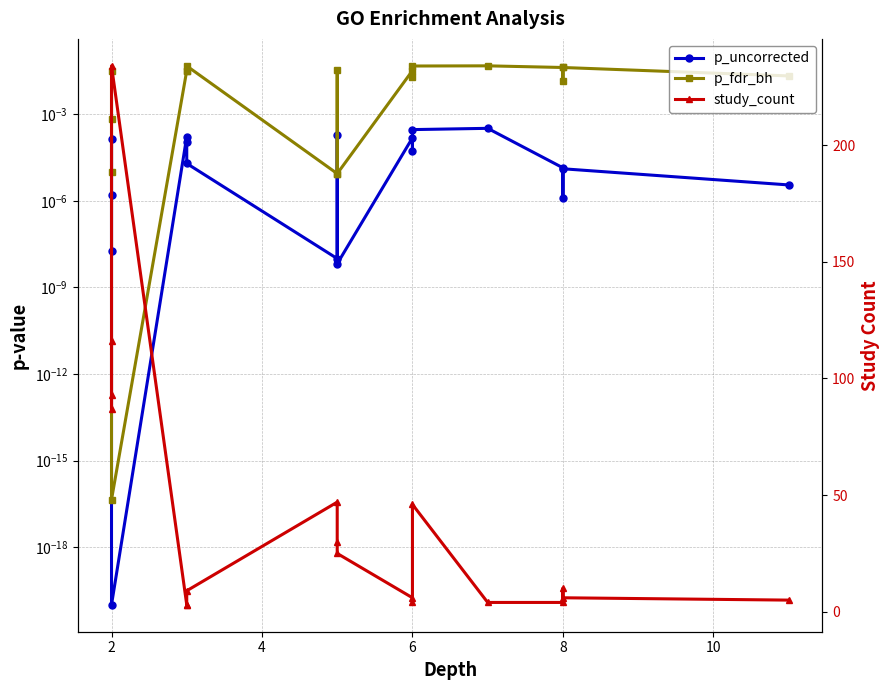

True or false: study_count and p_fdr_bh cross at least once.

False